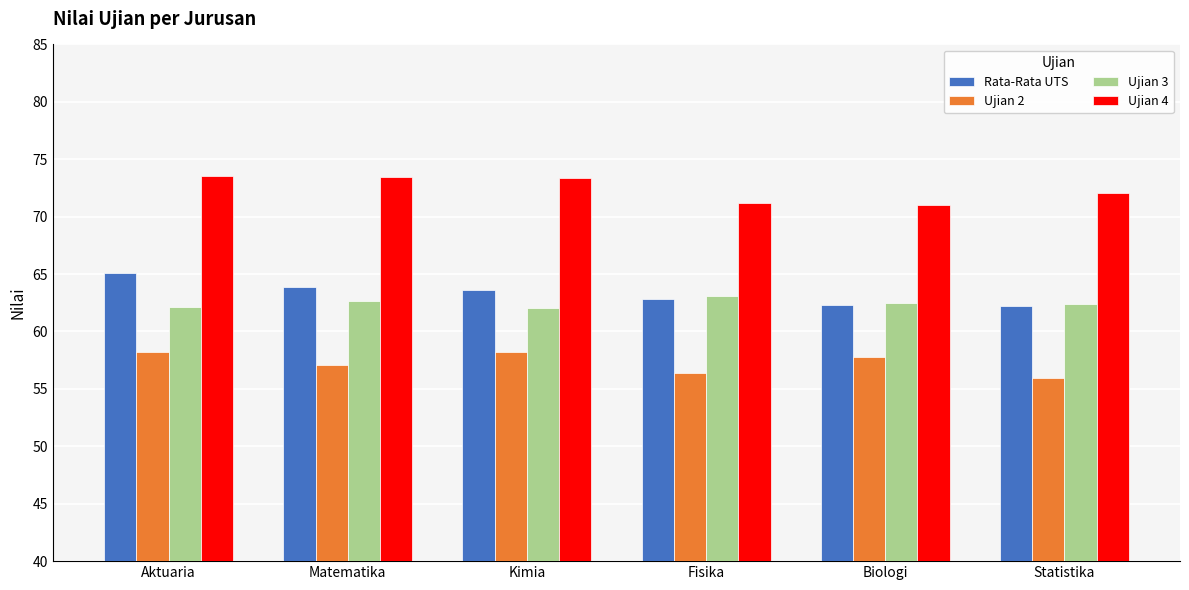

At which label does Rata-Rata UTS reach its peak?

Aktuaria